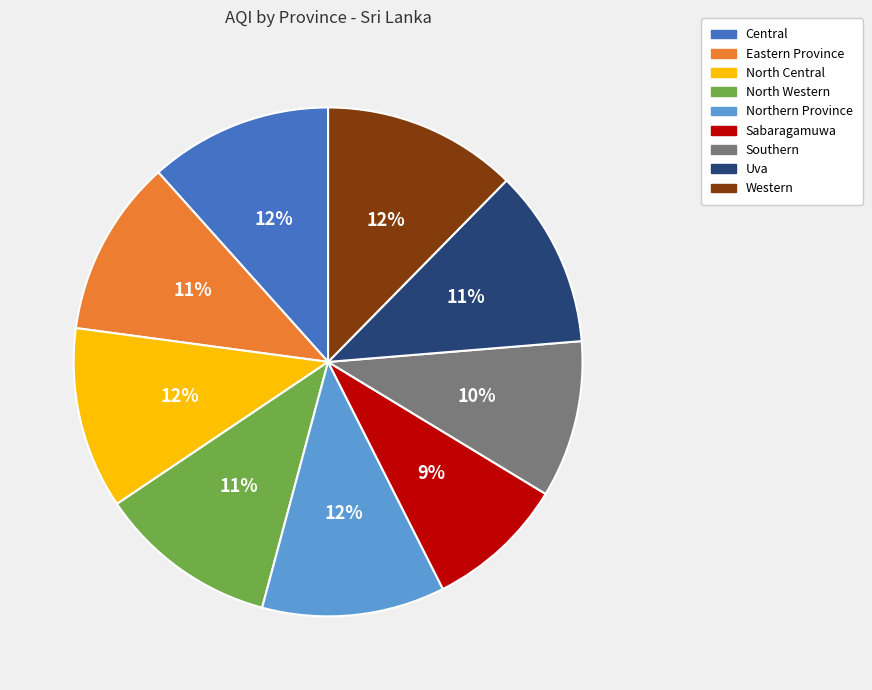

True or false: Sabaragamuwa accounts for 9% of the total.

True